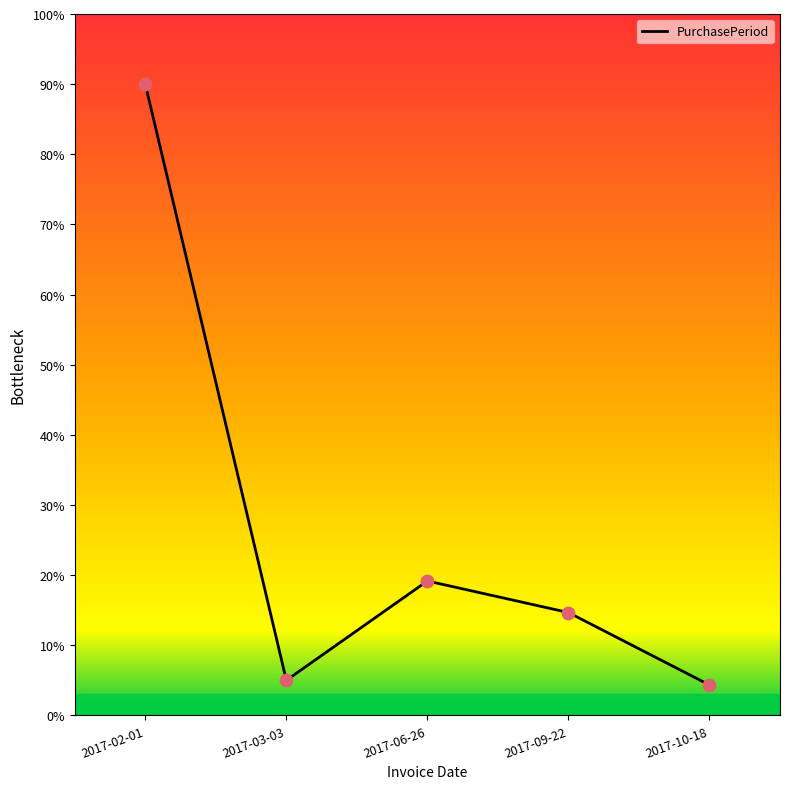

What is the ratio of the value at 2017-06-26 to the value at 2017-02-01?

0.2